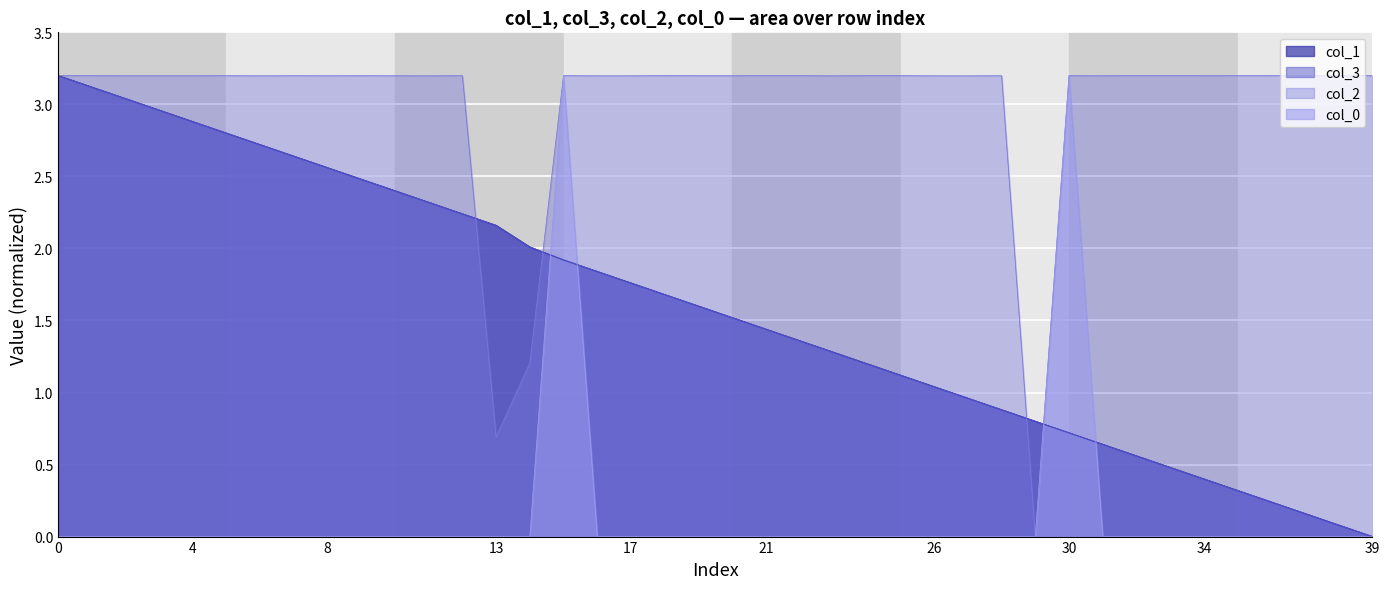

Is the value of col_2 at 9.96 greater than the value of col_1 at 9.96?

No